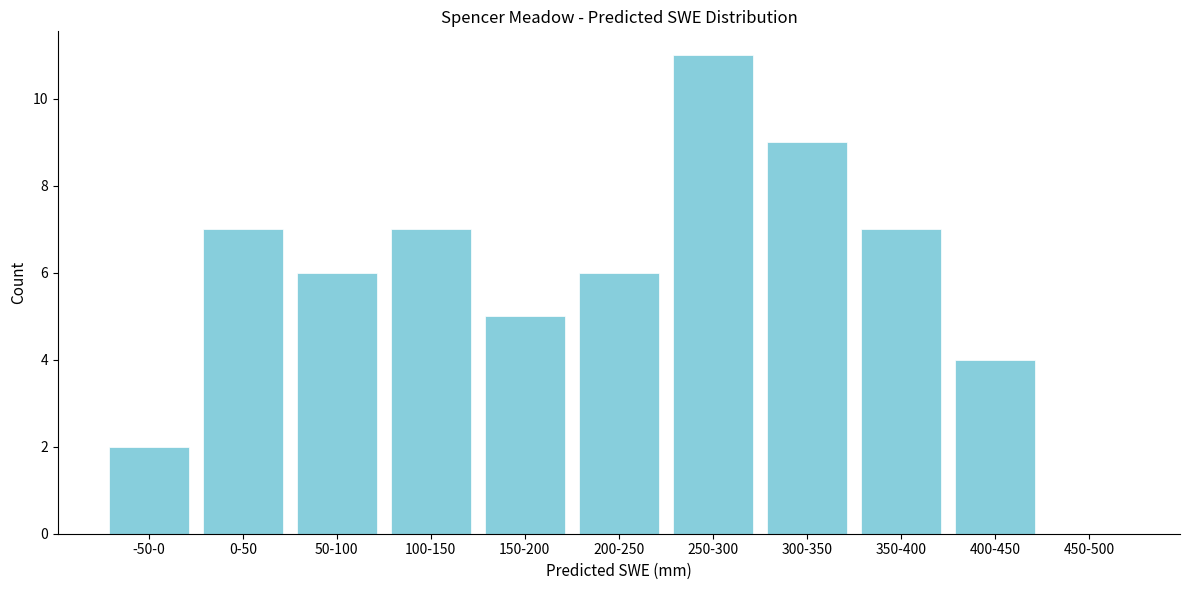

Reading left to right, transcribe all the data shown in this chart.

-50-0=2	0-50=7	50-100=6	100-150=7	150-200=5	200-250=6	250-300=11	300-350=9	350-400=7	400-450=4	450-500=0